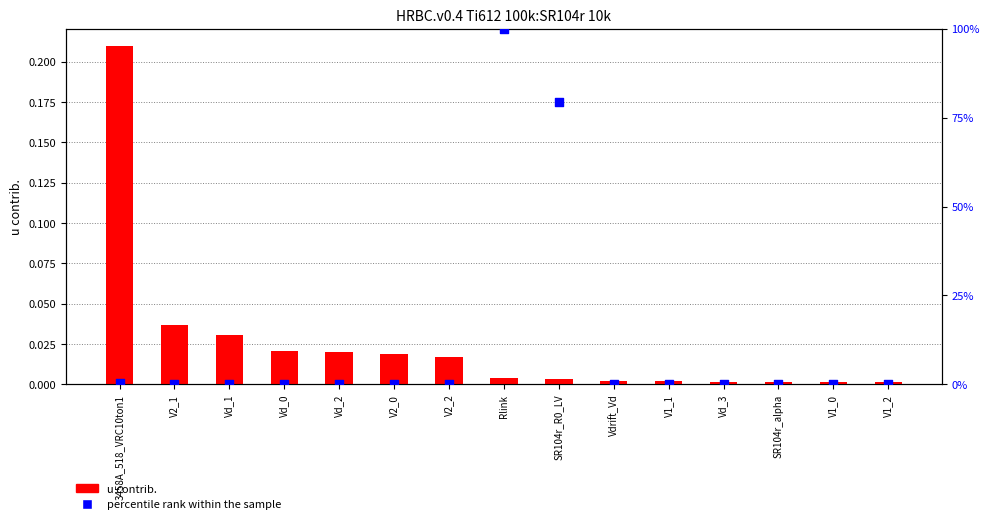

At which category is the sum across all series the highest?

Rlink